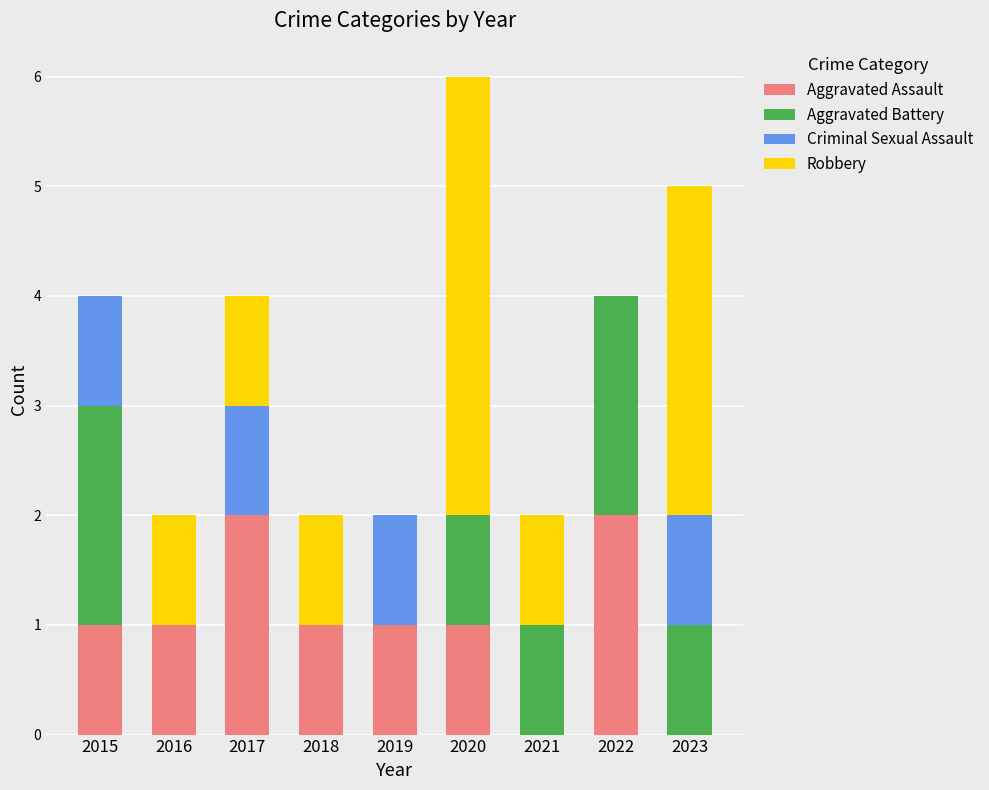

What is the total value across all series at 2022?

4